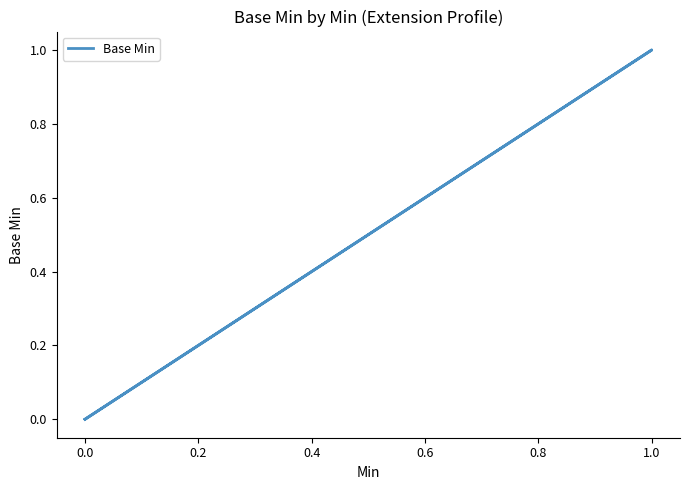

True or false: there are more than 2 points higher than both neighbors.

False